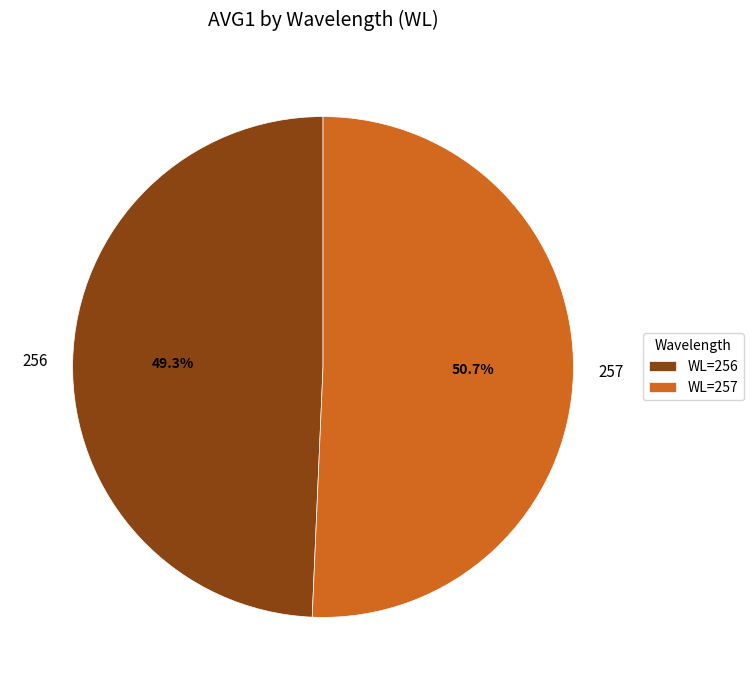

Rank the categories by value from highest to lowest.

257, 256